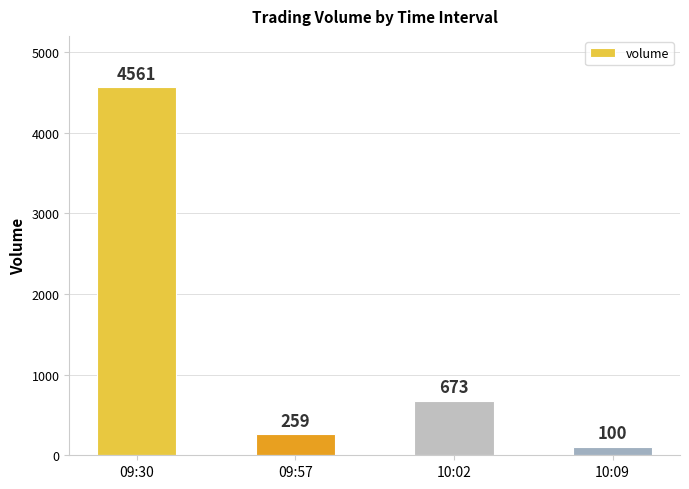

Where is the data nearest to the value 2330?

10:02